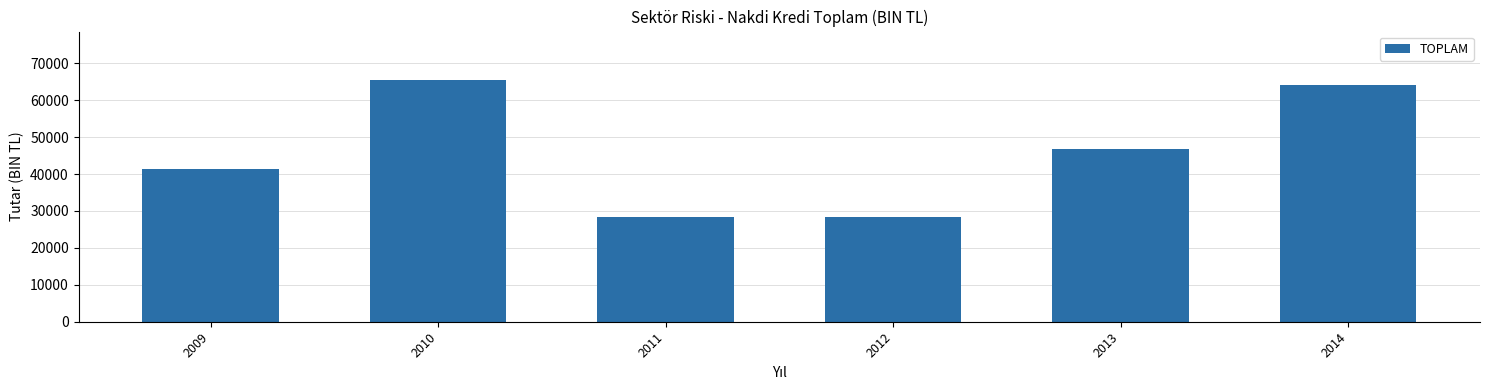

What is the change in value from 2011 to 2014?

+35710.2